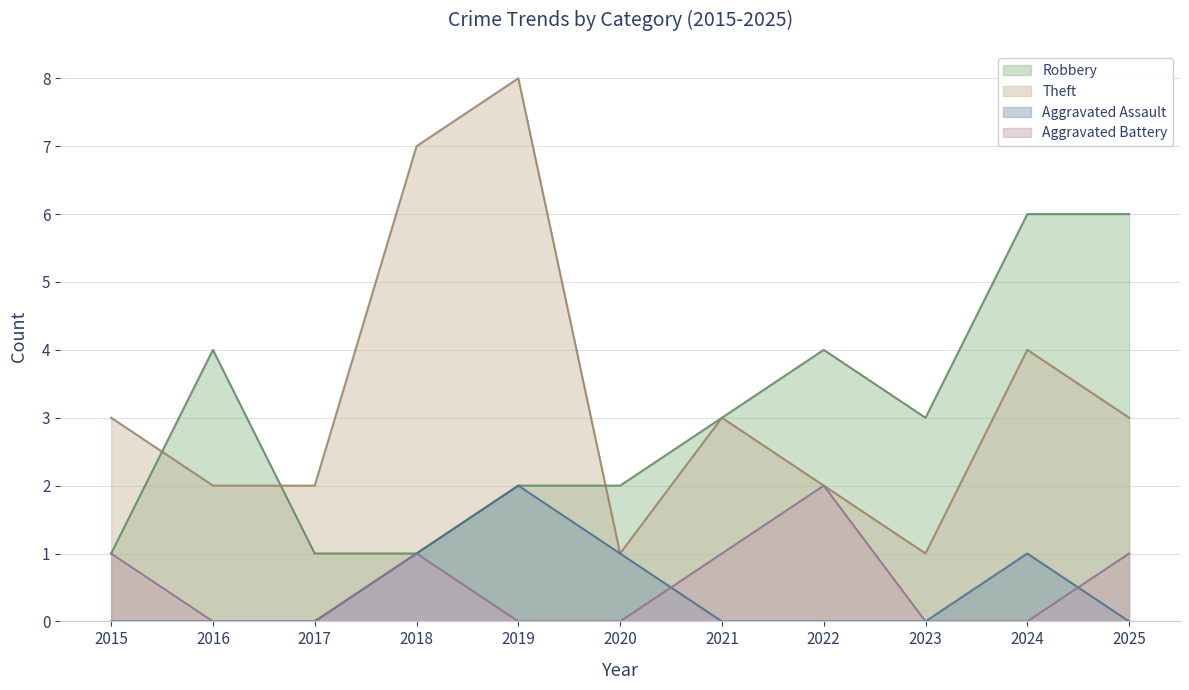

What is the value of the Robbery point at the 3rd from the left?

1